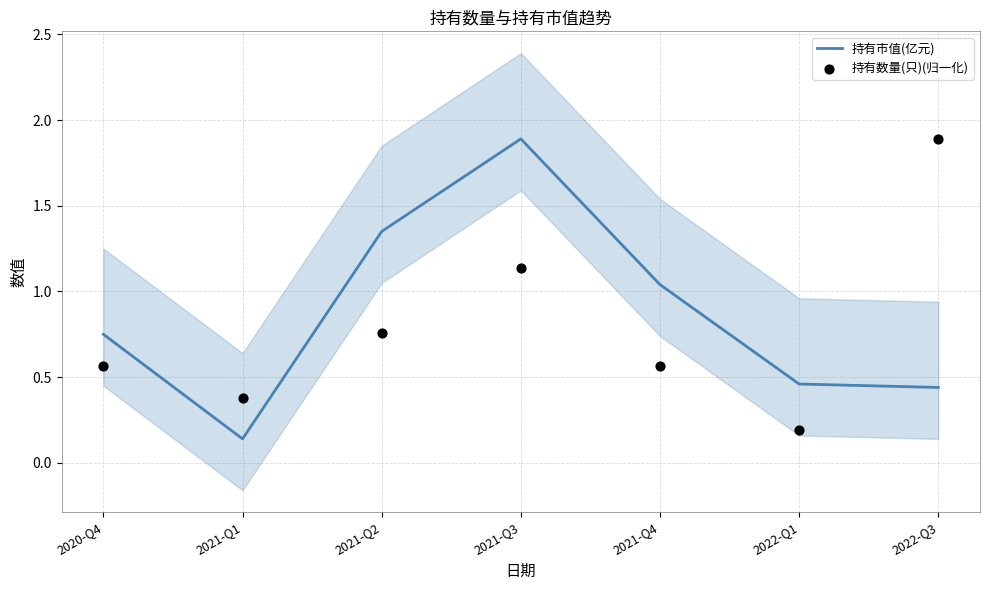

Which series has the largest Y range (max minus min)?

持有市值(亿元)